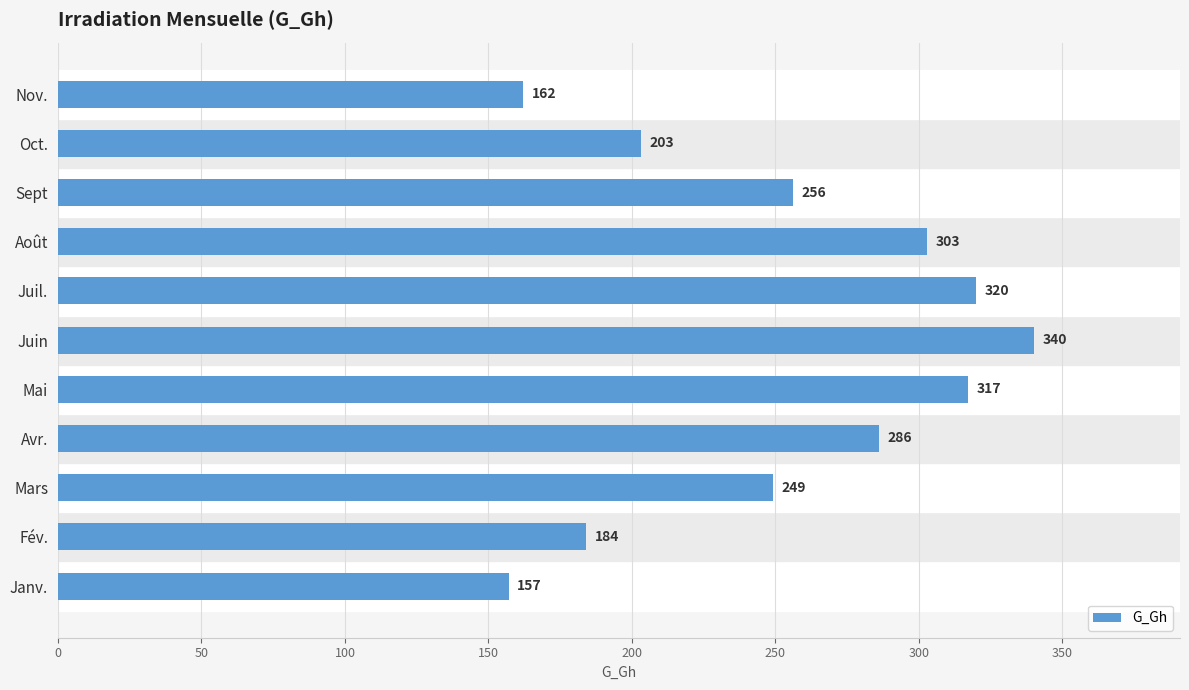

Rank the categories by value from highest to lowest.

Juin, Juil., Mai, Août, Avr., Sept, Mars, Oct., Fév., Nov., Janv.